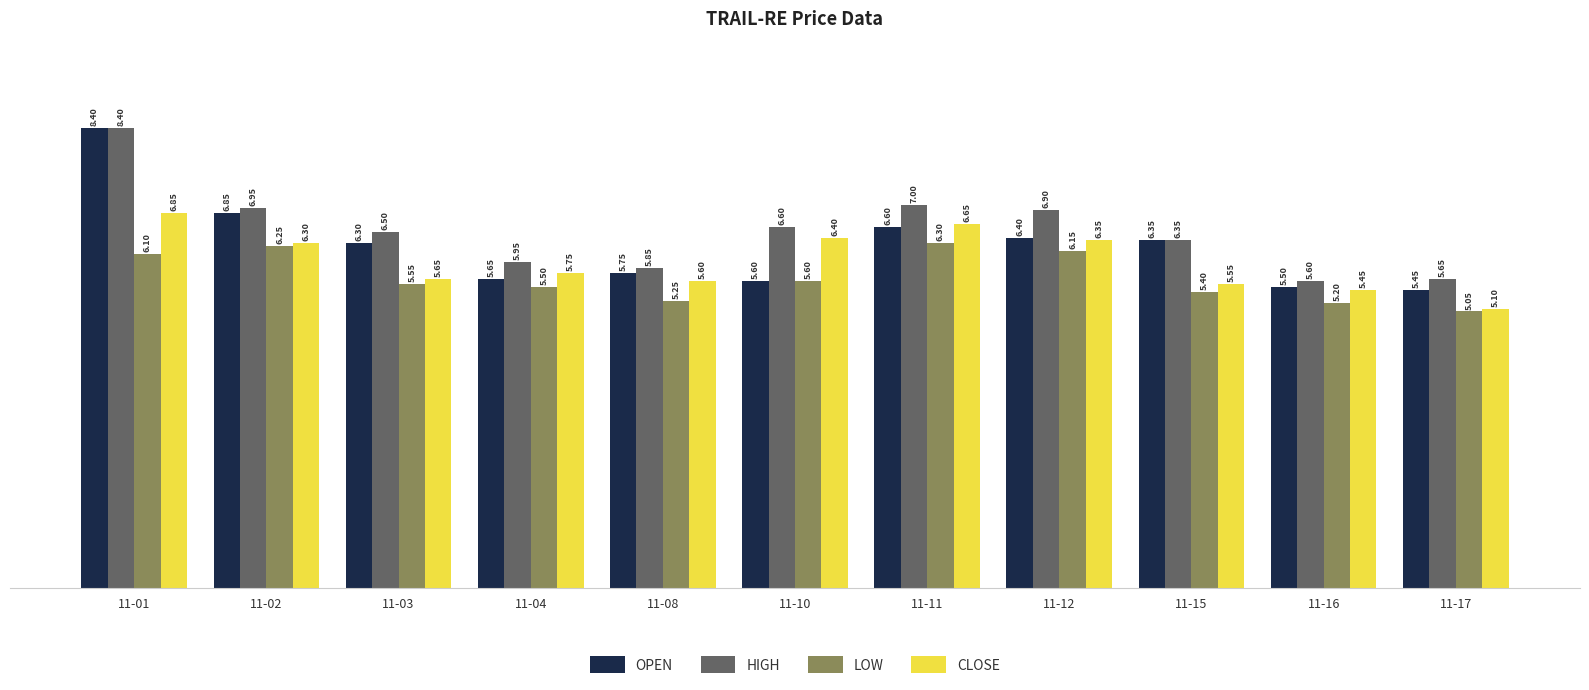

At which label does CLOSE reach its peak?

11-01